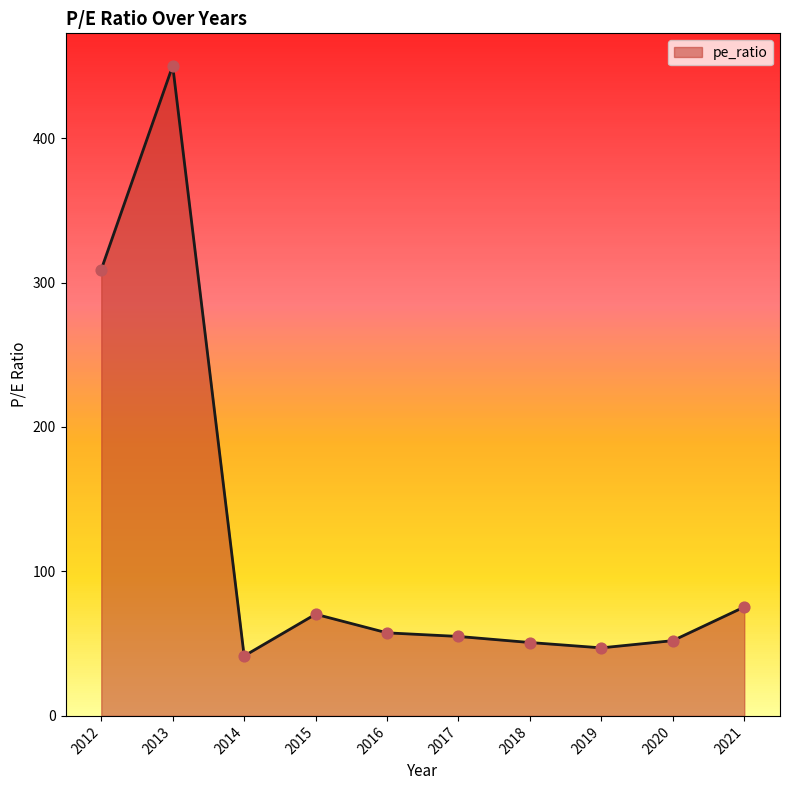

Approximately how many times larger is the value at 2016 compared to 2019?

1.2